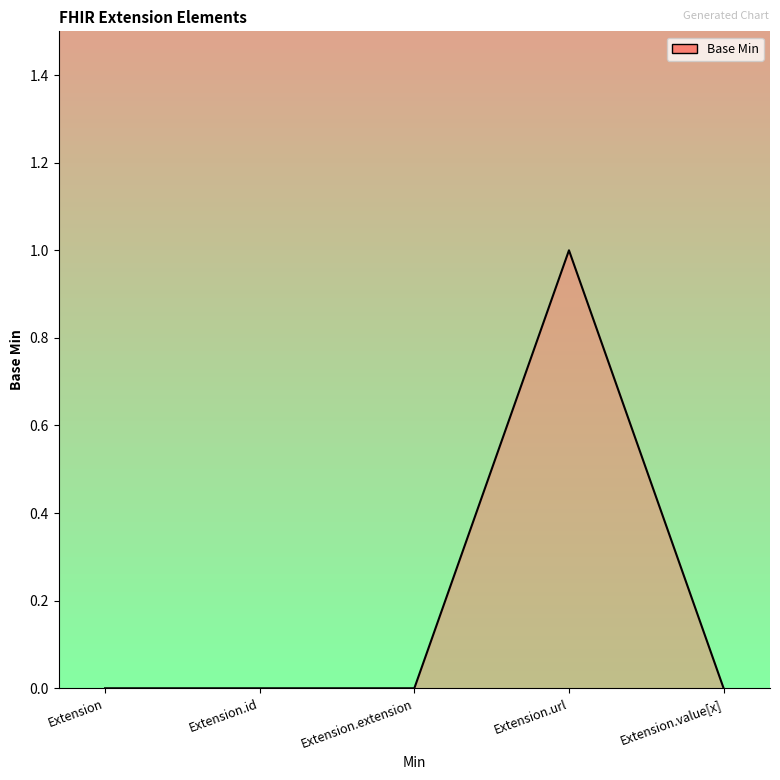

What position from the left is Extension.value[x]?

5